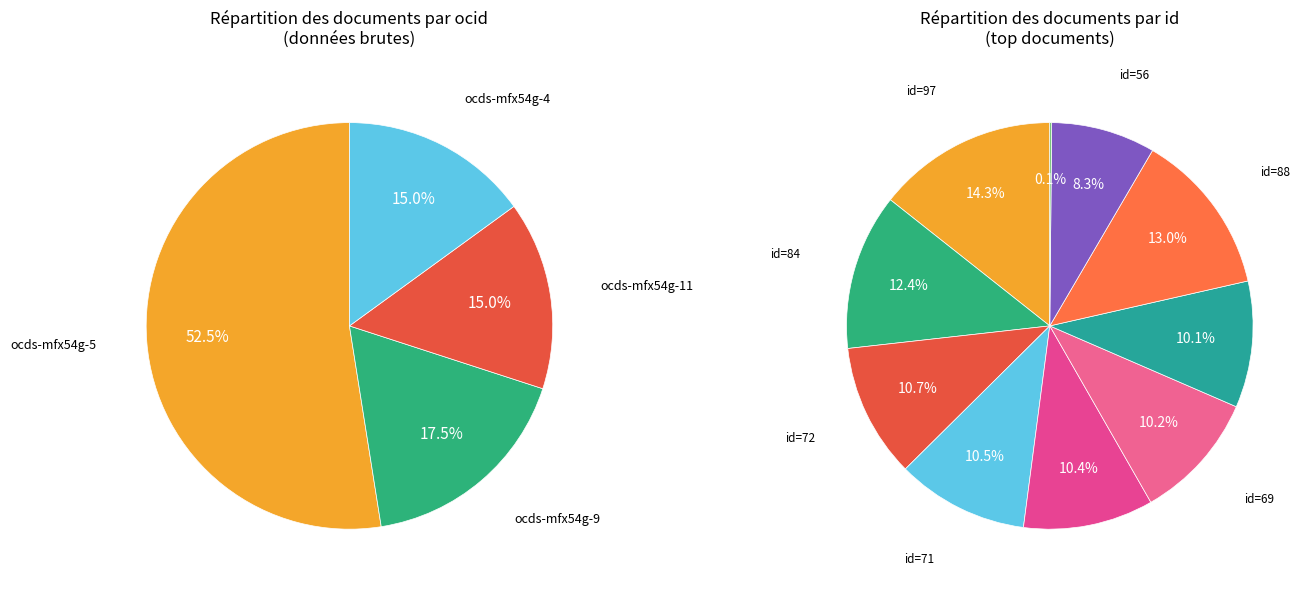

What is the largest slice in the pie chart?

ocds-mfx54g-5